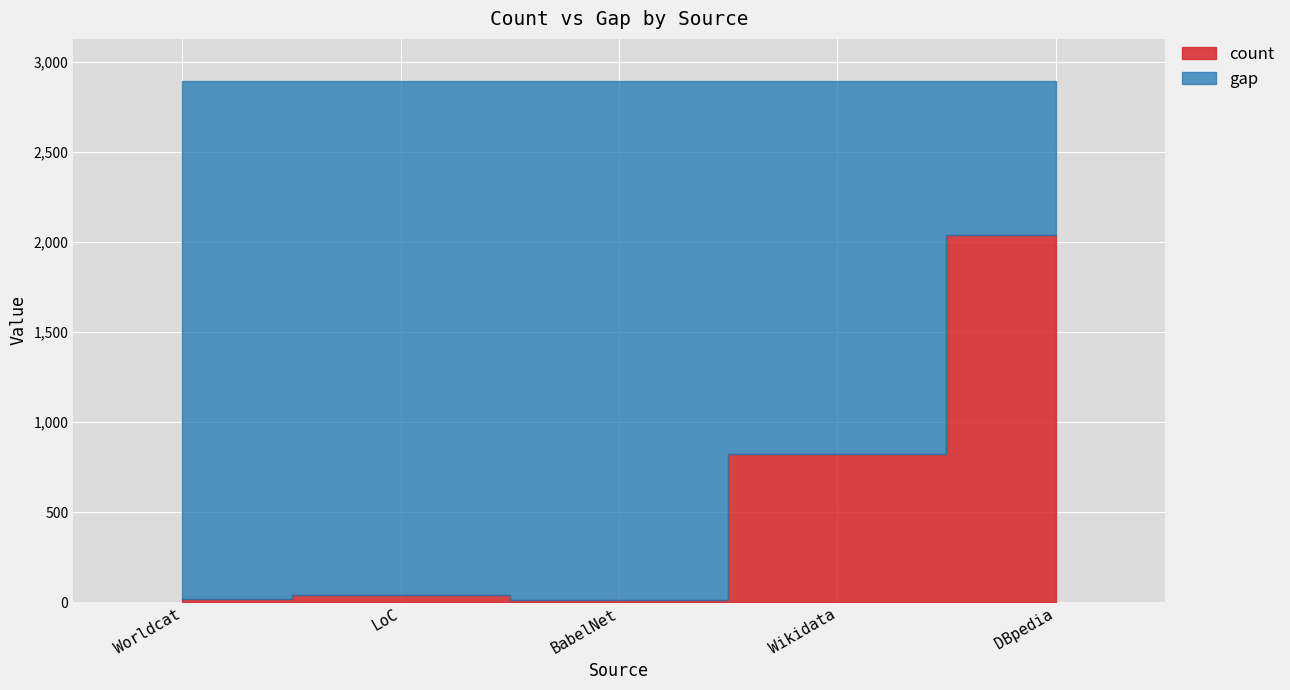

Reading left to right, what are all the values shown in this chart?

count: Worldcat=15	LoC=37	BabelNet=14	Wikidata=822	DBpedia=2037
gap: Worldcat=2880	LoC=2858	BabelNet=2881	Wikidata=2073	DBpedia=858